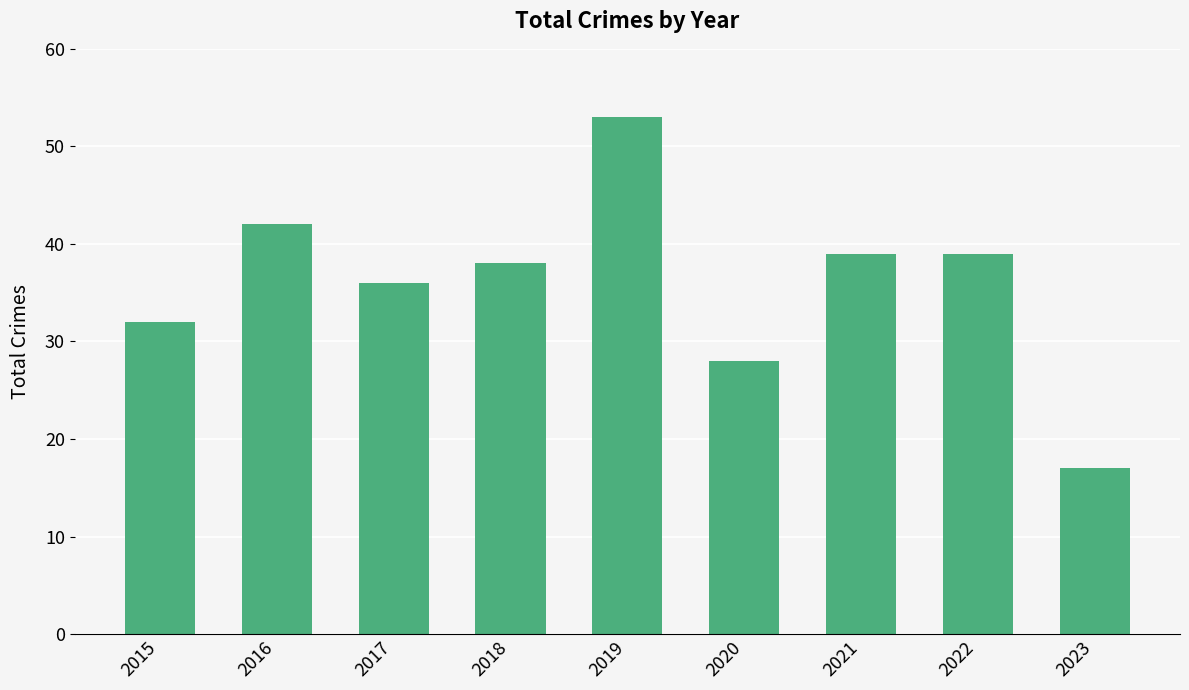

What is the value of the 9th bar from the left?

17